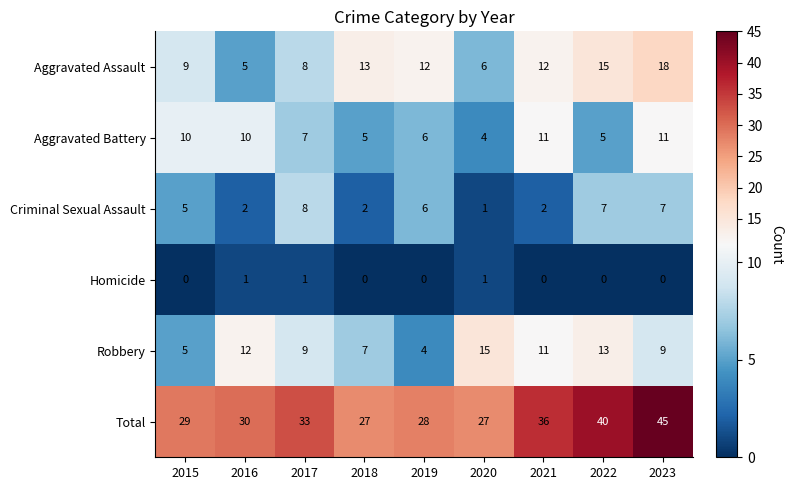

What is the difference between the maximum and second lowest values in the Criminal Sexual Assault series?

6